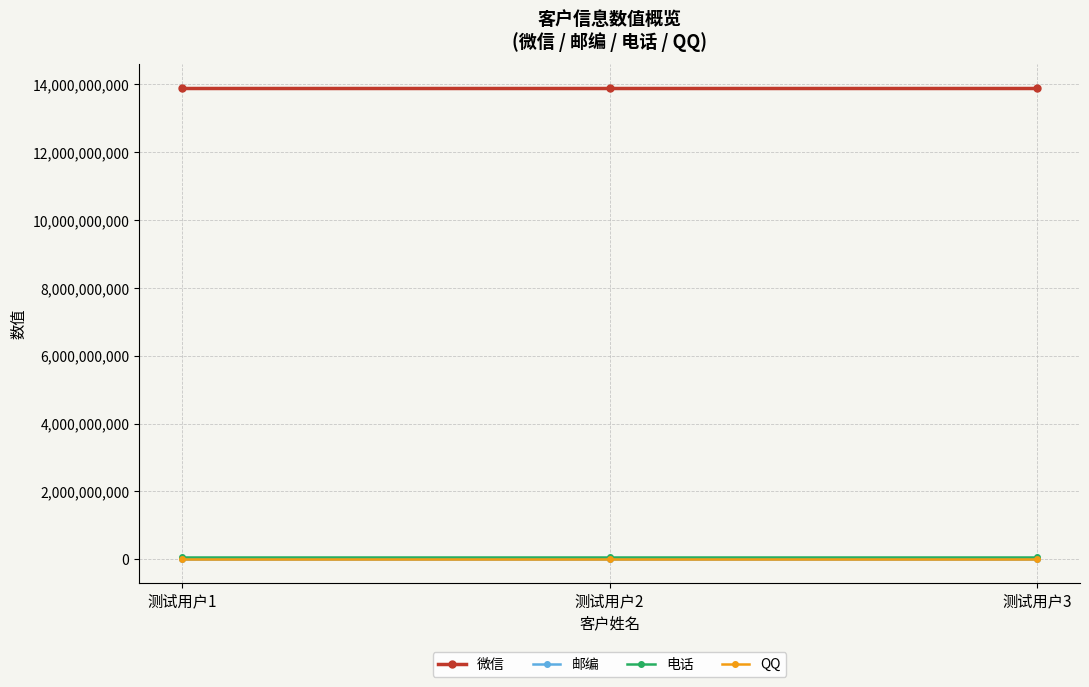

What is the lowest value of the 电话 series?

64540000